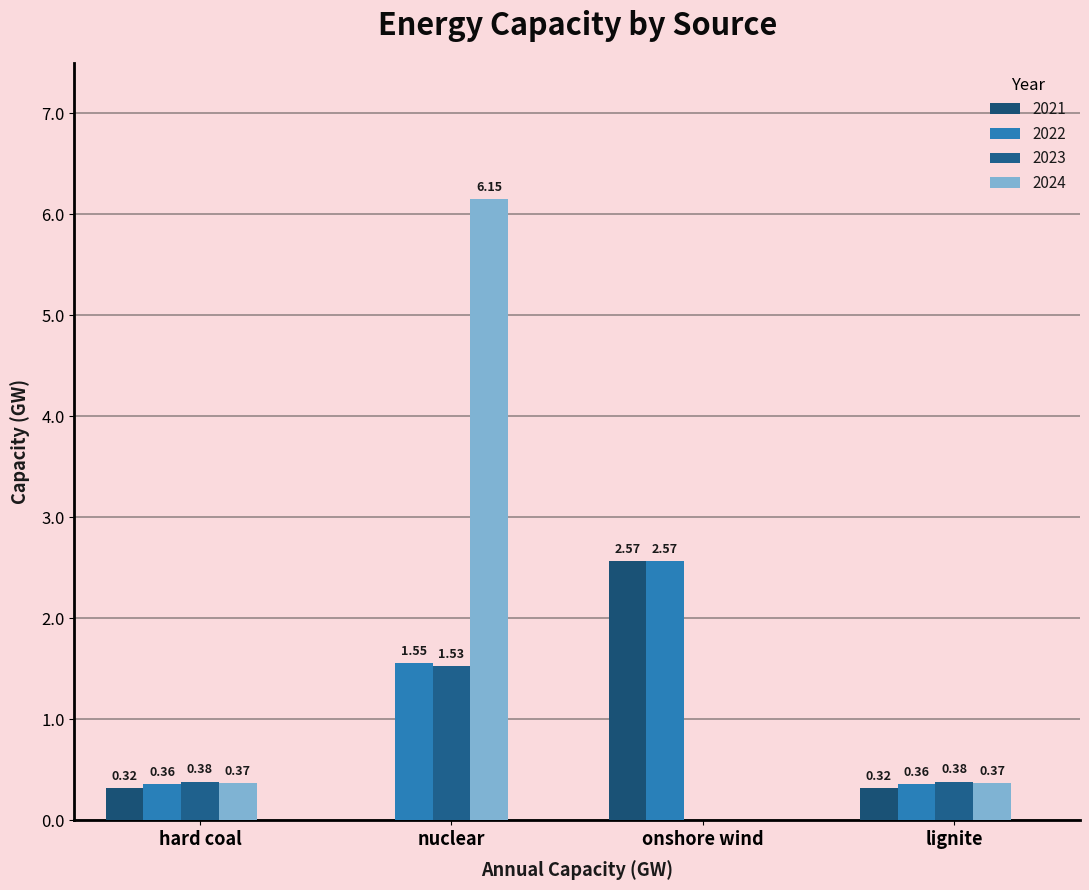

What is the total value across all series at nuclear?

9.2